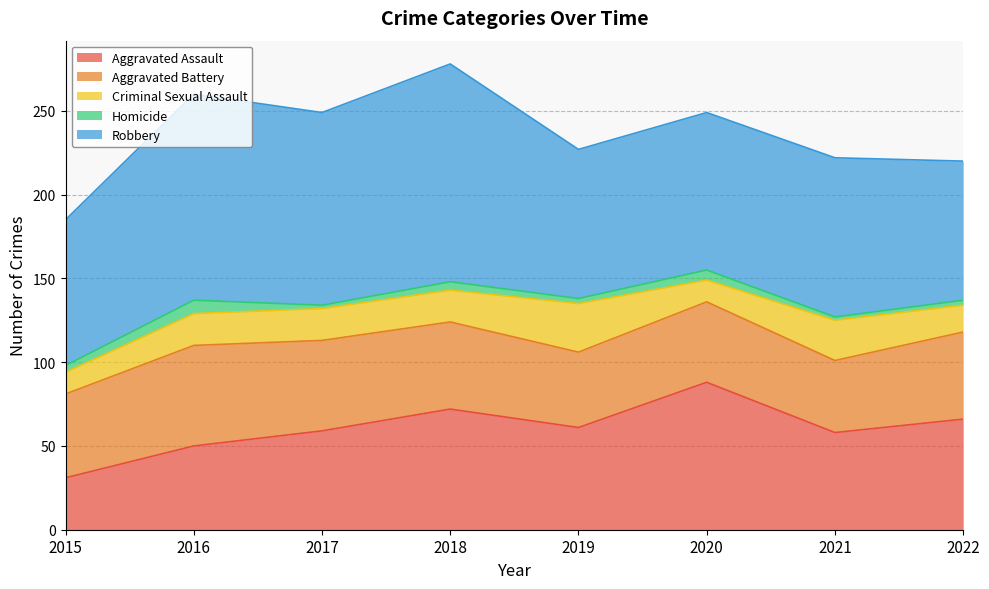

How many distinct data groups are displayed?

5